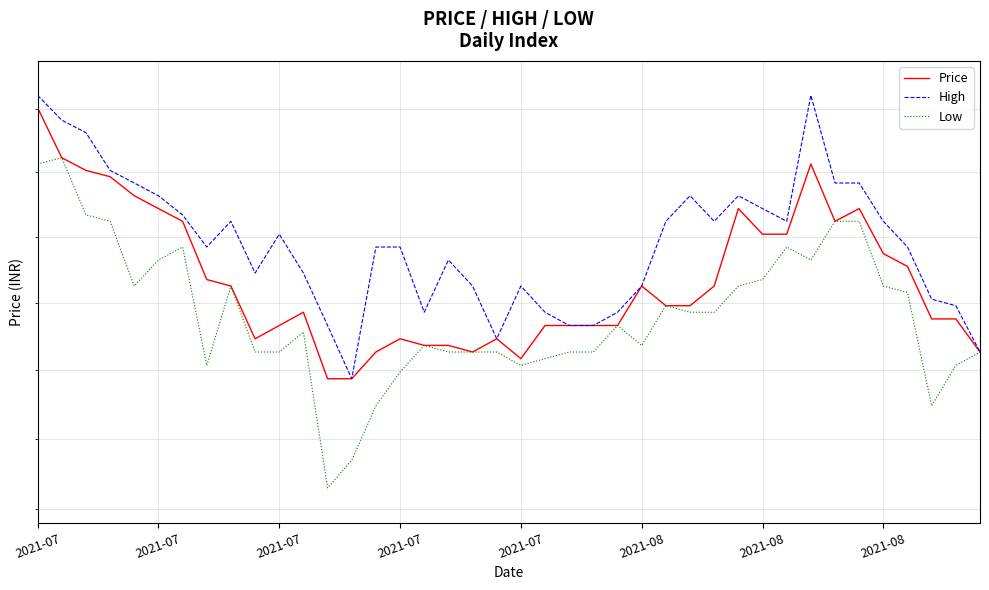

What is the value of the High point at the 3rd from the left?

27608